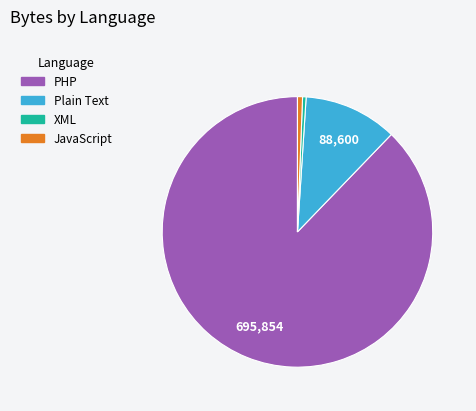

The XML slice represents 0% of the pie. True or false?

True